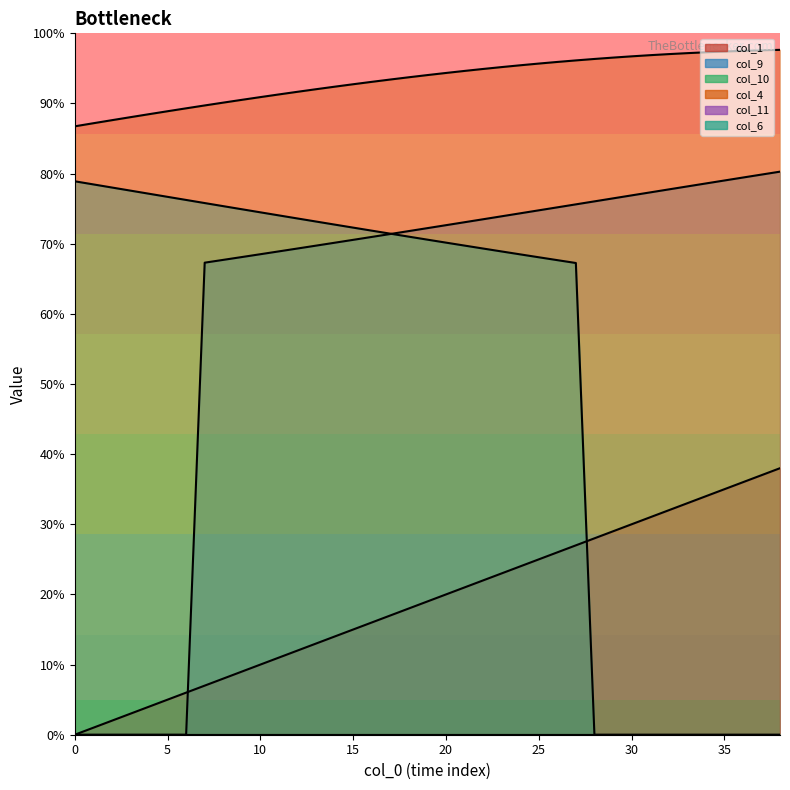

Between 37 and 0, which is larger?

37